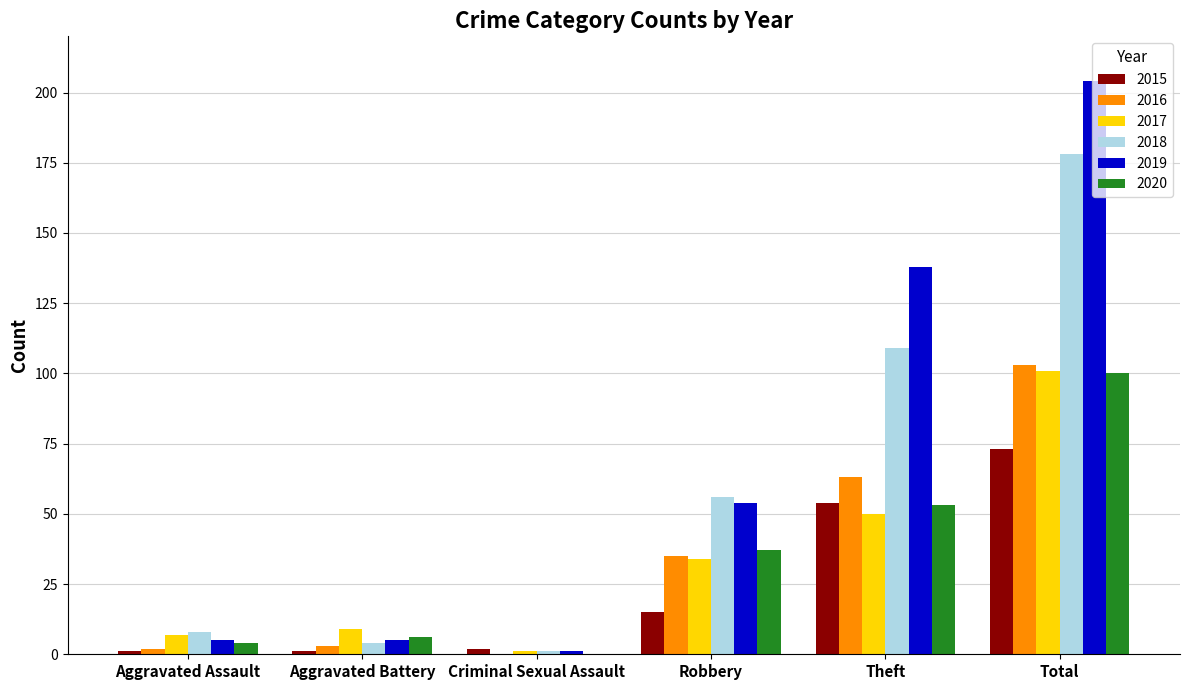

Which category has the highest value in the 2019 series?

Total